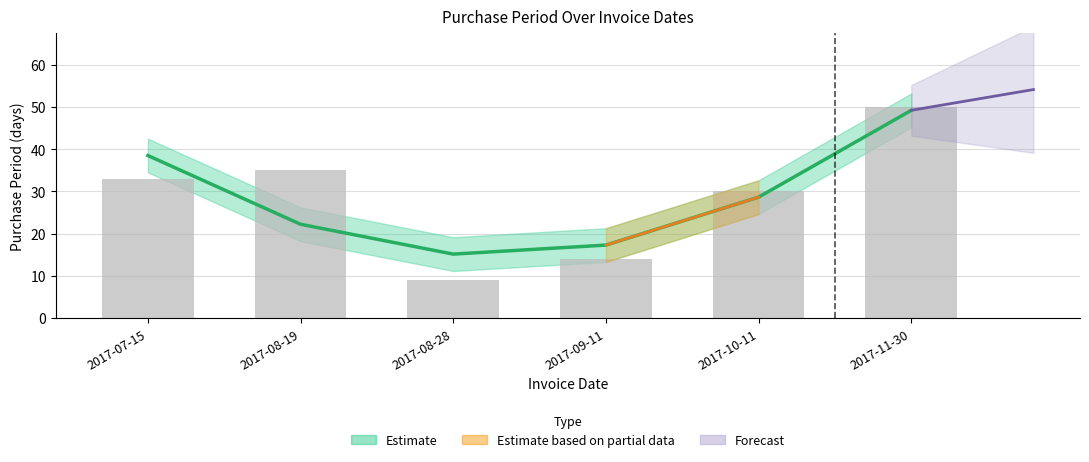

What is the difference between the values at 2017-11-30 and 2017-07-15?

17